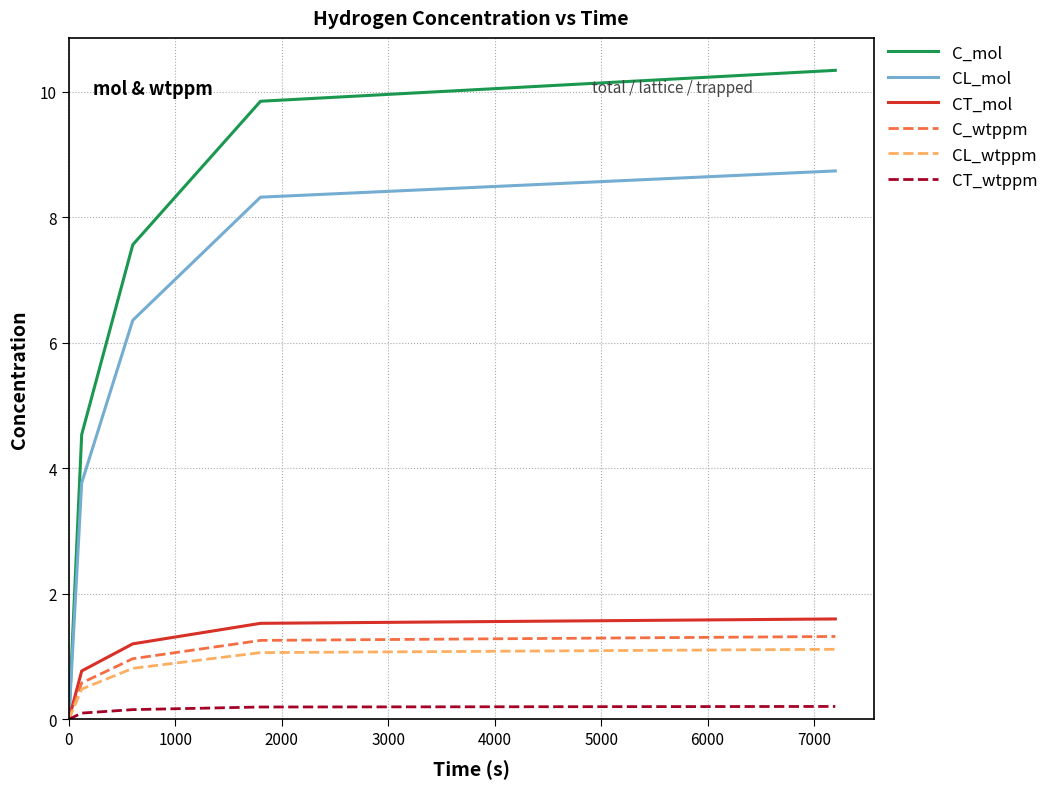

How many series are shown in this chart?

6